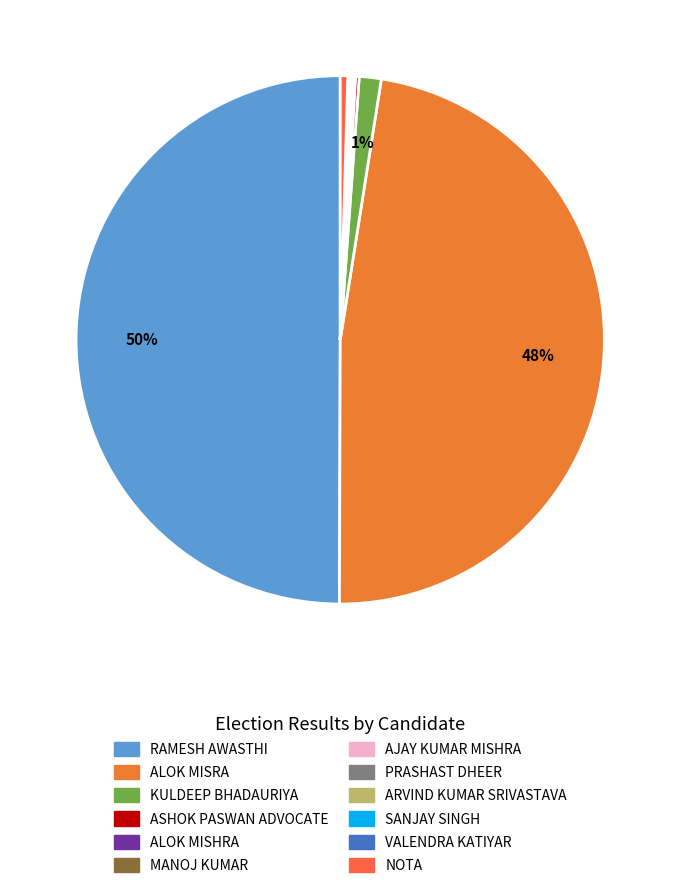

How many segments does this pie chart have?

12